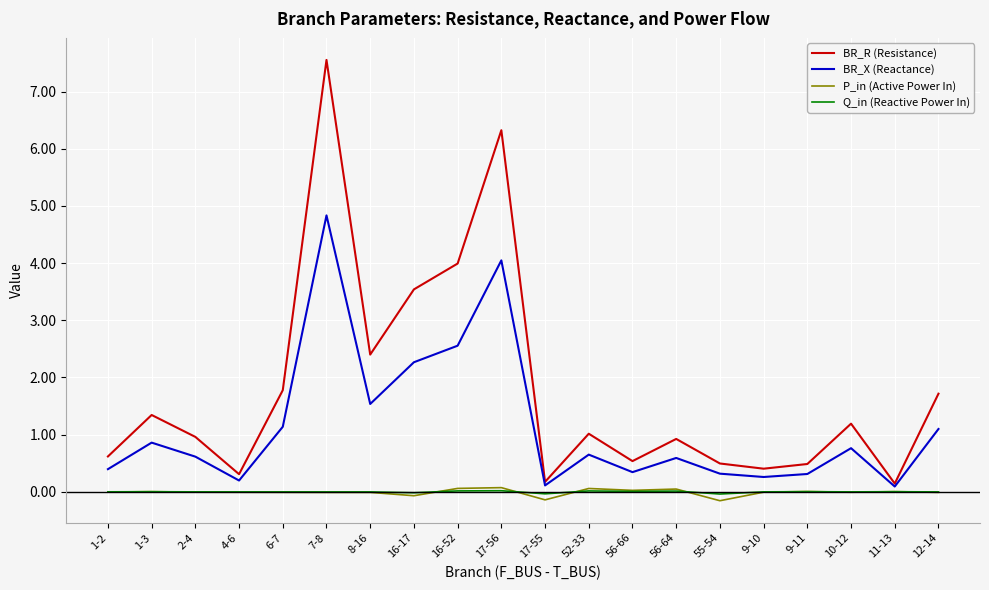

Is the value of Q_in (Reactive Power In) at 11-13 greater than the value of BR_R (Resistance) at 12-14?

No